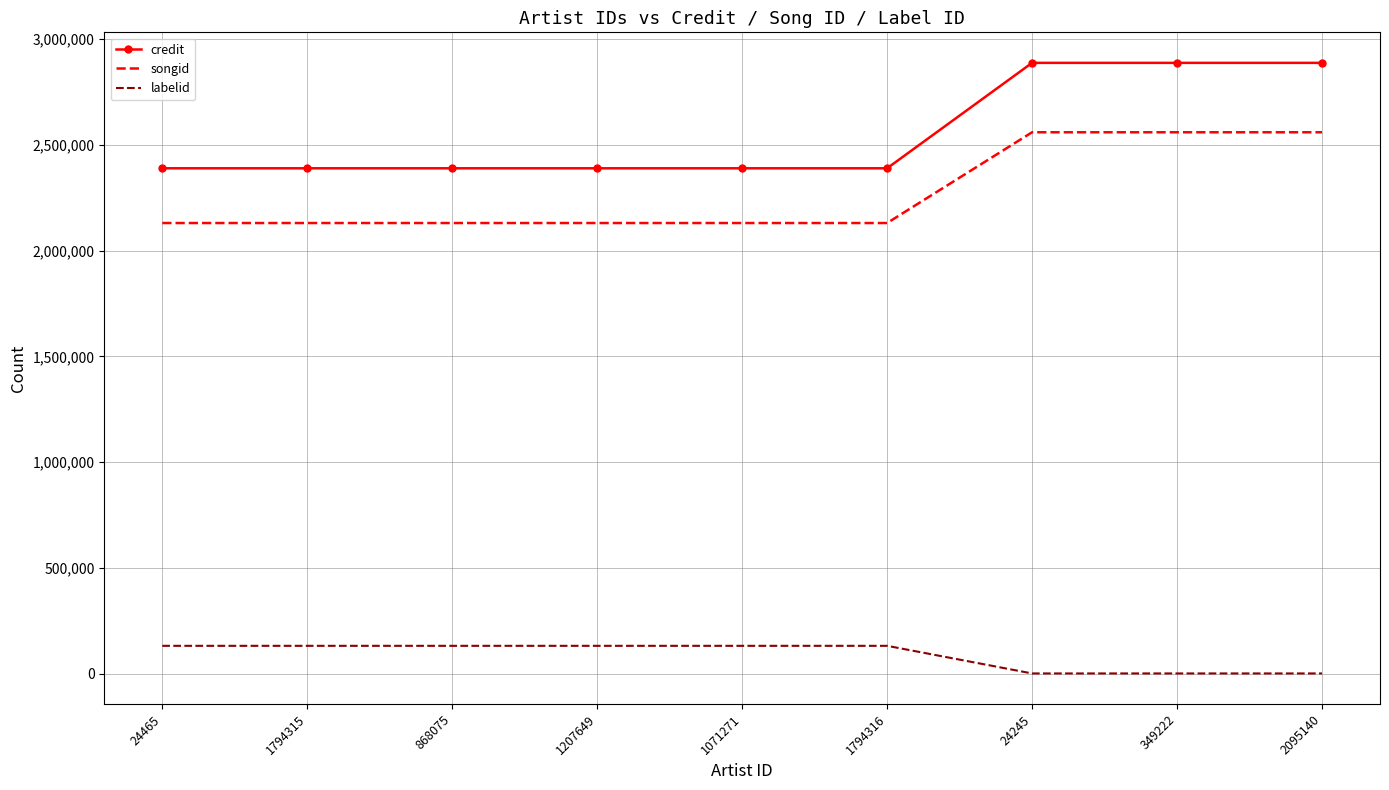

What is the minimum value for credit?

2388749